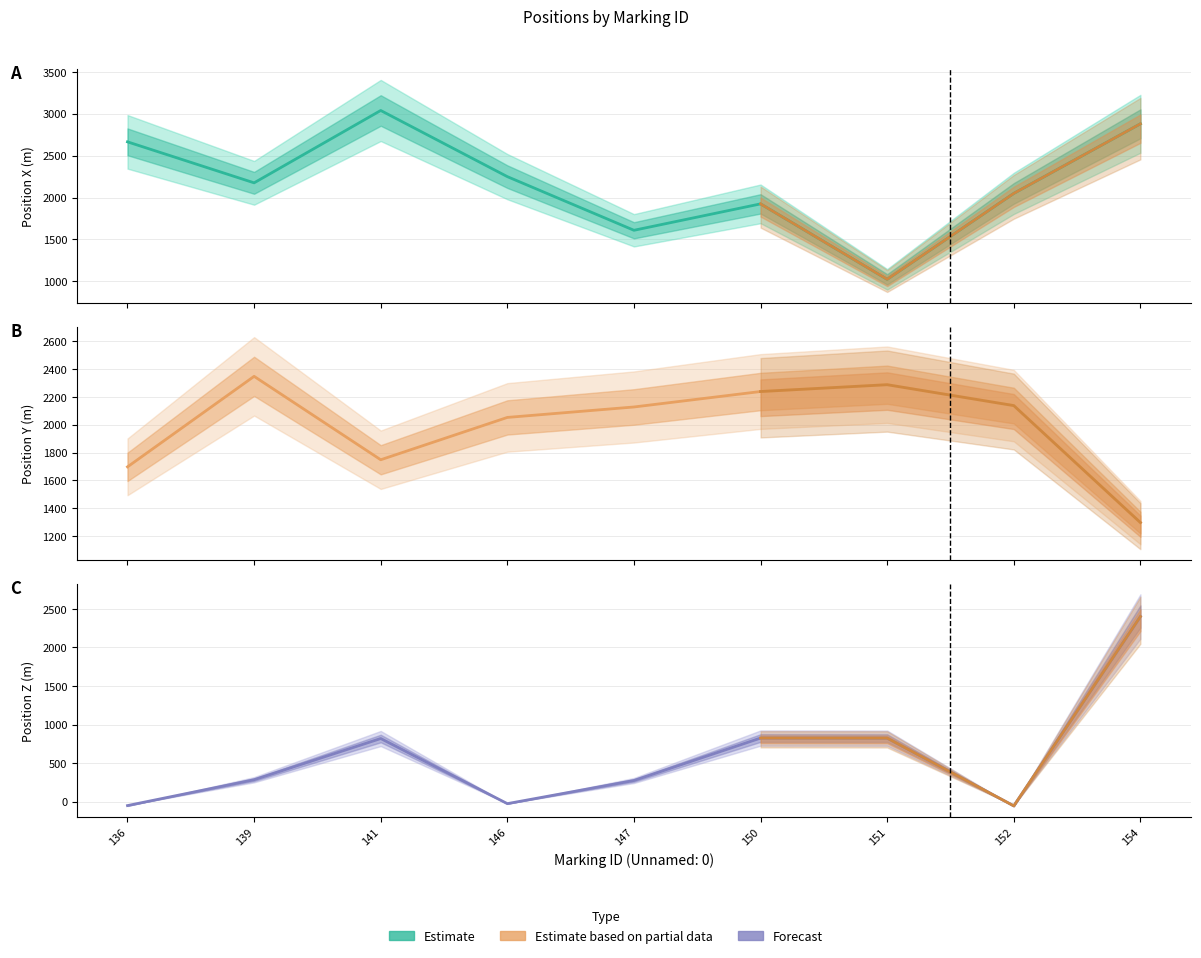

What is the difference between the maximum and minimum values in the Position Y (m) series?

1050